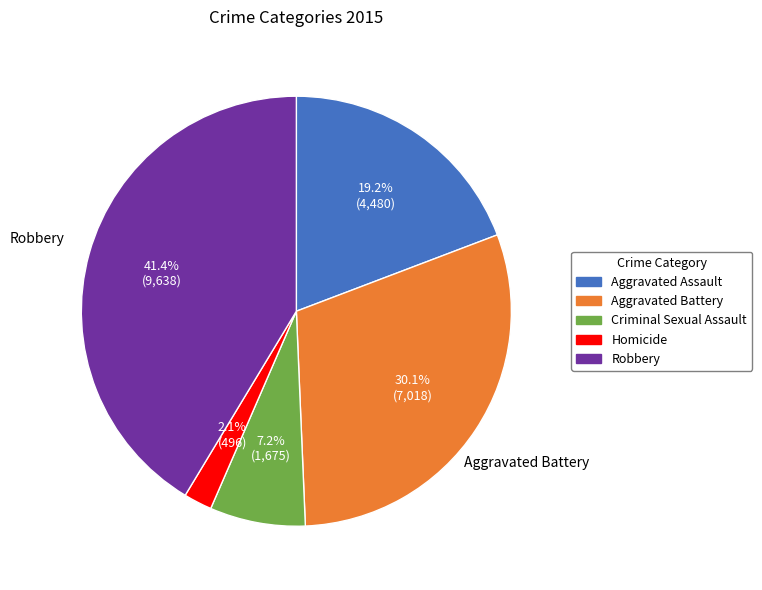

To the nearest percent, what percentage of the pie is Aggravated Assault?

19%